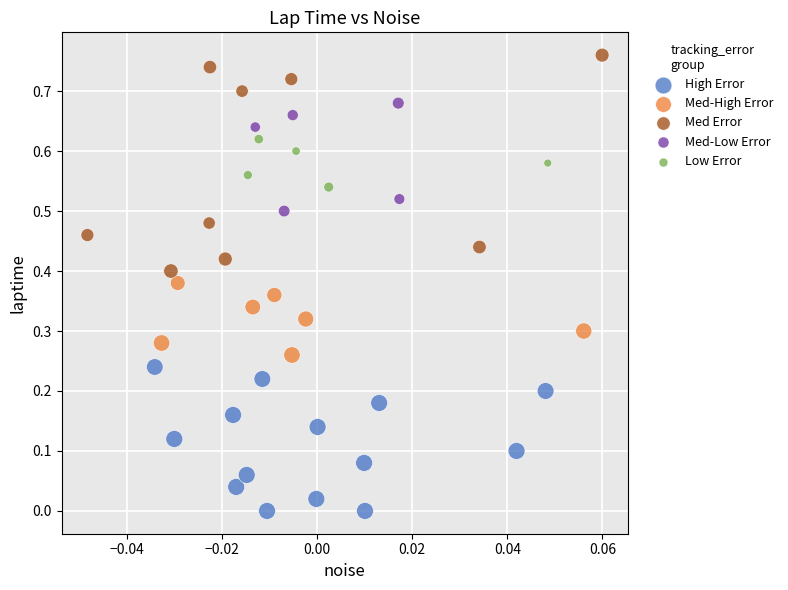

Which series has the widest spread of Y values?

Med Error